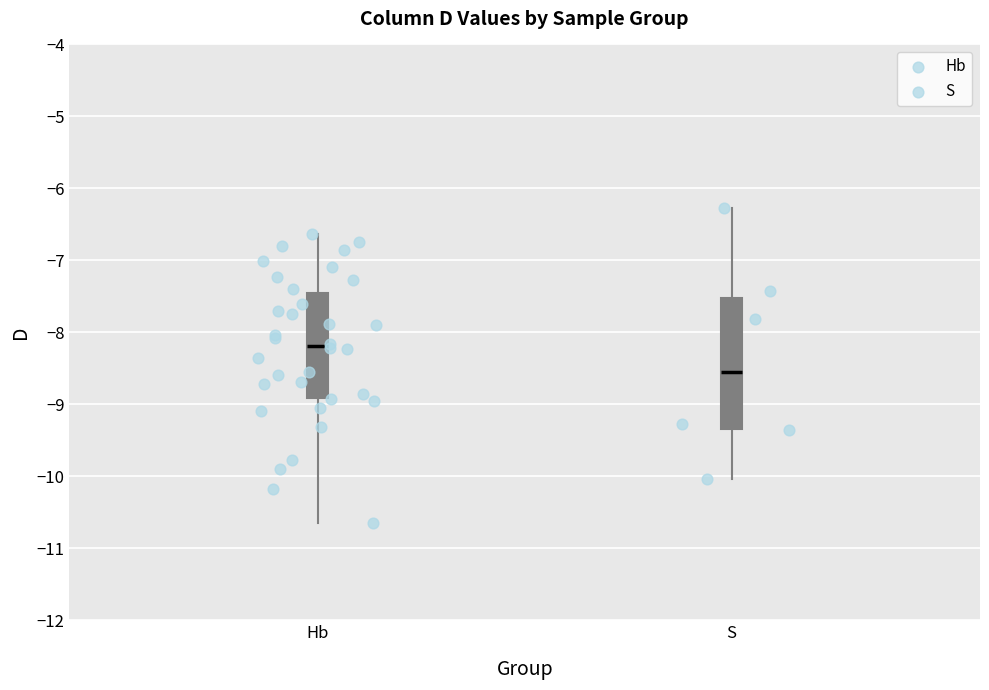

Reading left to right, read every box against the y-axis: the position of its median line, the range the box covers, and the ends of its whiskers. The values are not printed on the chart, so give them approximately, as read against the axis.

Hb: median -8.2, box -8.9 to -7.4, whiskers -10.6 to -6.6
S: median -8.5, box -9.3 to -7.5, whiskers -10.0 to -6.3